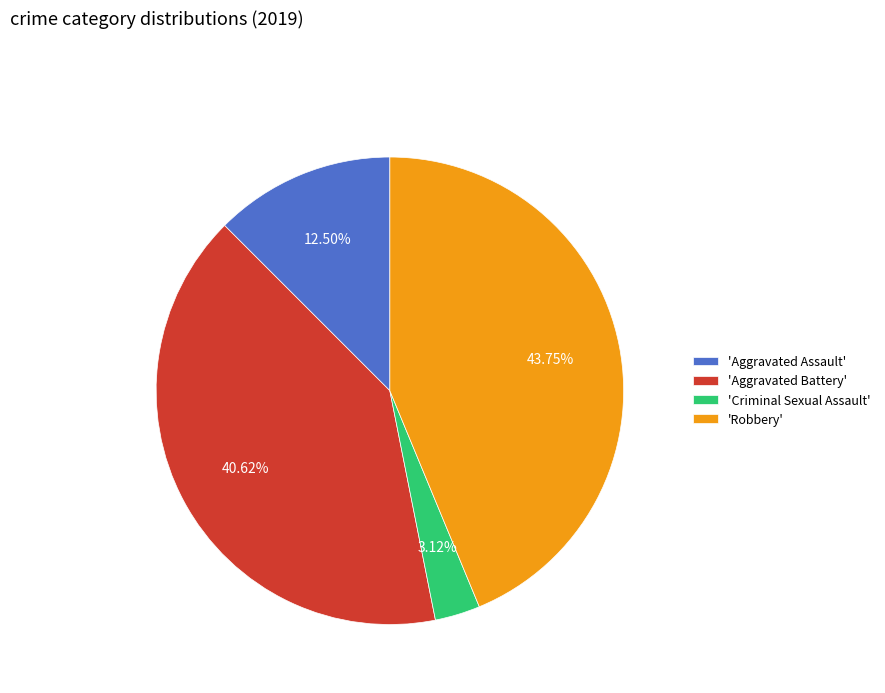

Which category has the biggest portion of the pie?

'Robbery'